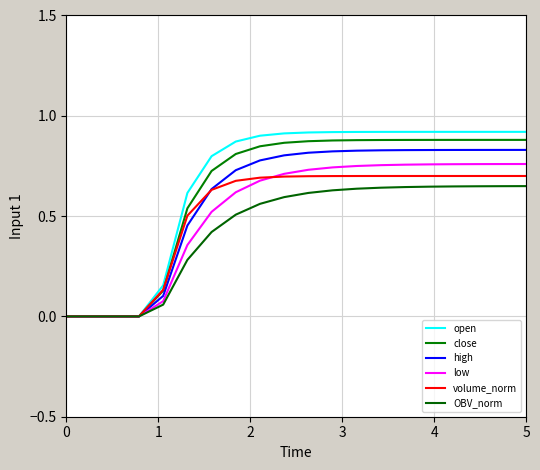

Count the number of data series in this chart.

6